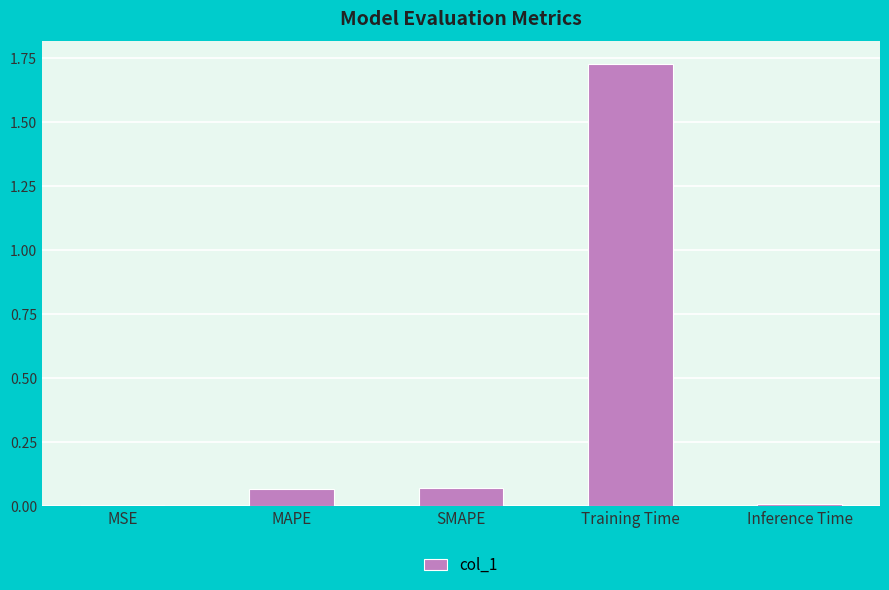

Count the number of data series in this chart.

1